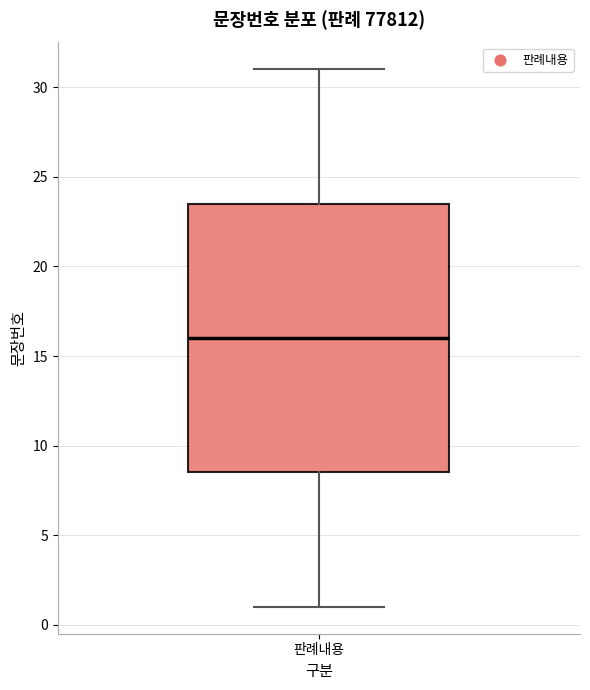

Read this box plot against the y-axis: the position of the median line, the range covered by the box, and the ends of both whiskers. The values are not printed on the chart, so give them approximately, as read against the axis.

median 16.0, box 8.5 to 23.5, whiskers 1.0 to 31.0